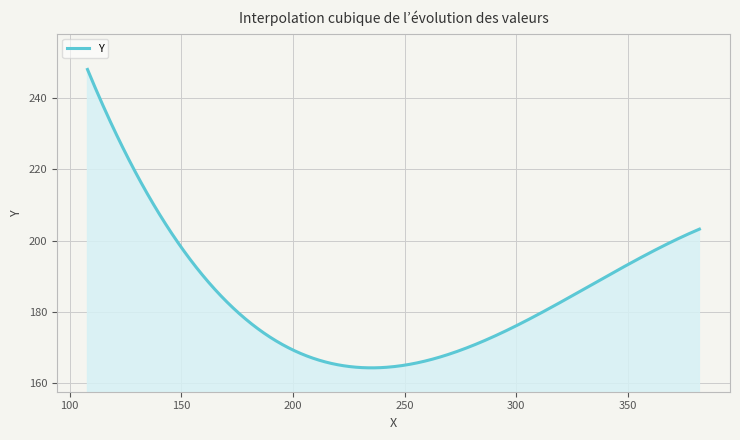

What is the maximum value shown in the chart?

248.1